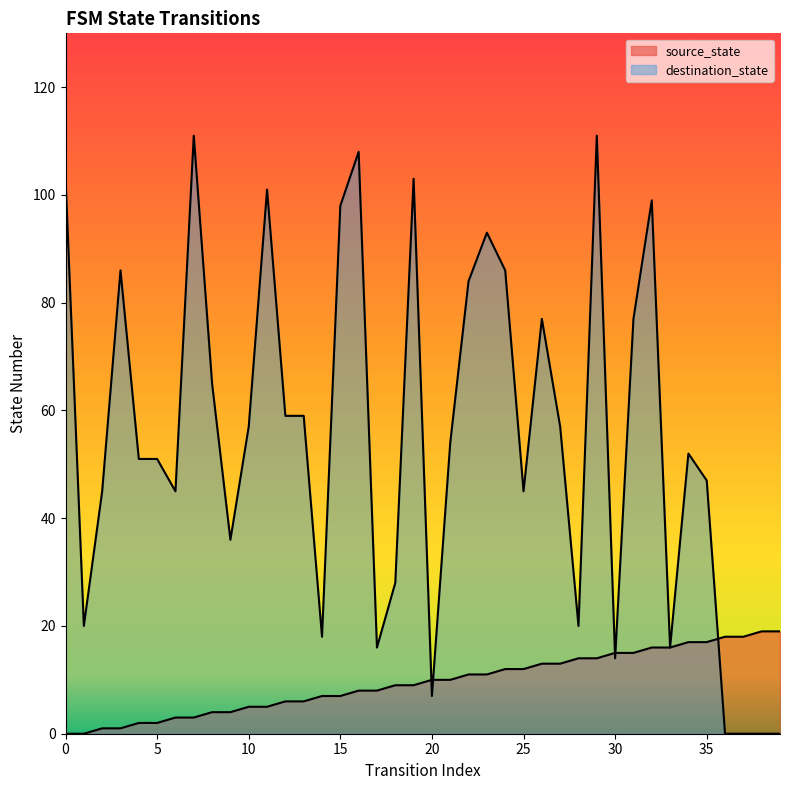

At which category is the sum across all series the highest?

29